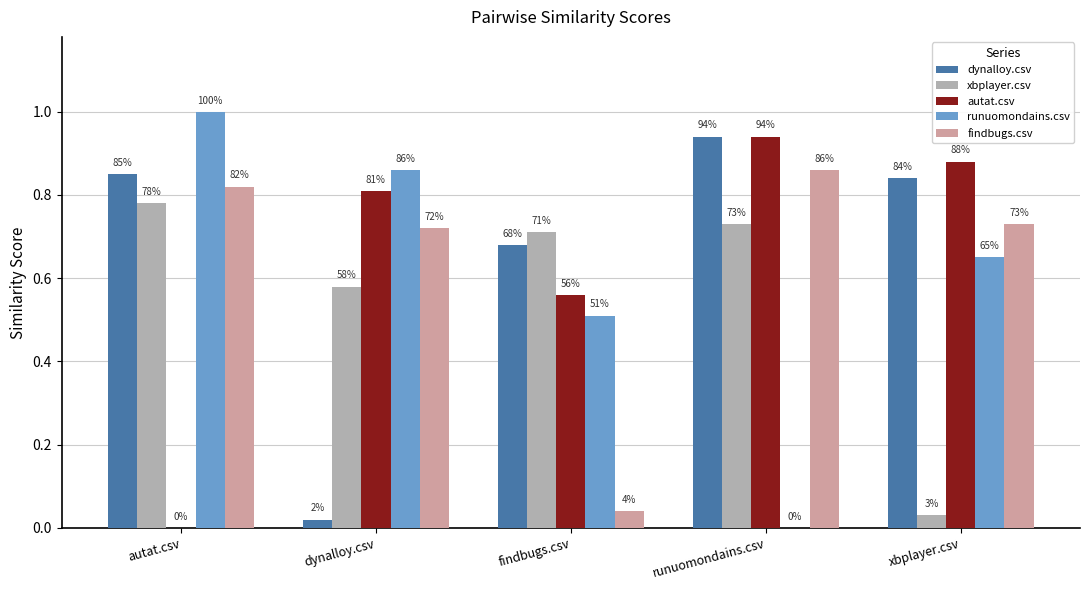

Are the bars grouped side by side (vs. stacked)?

Yes